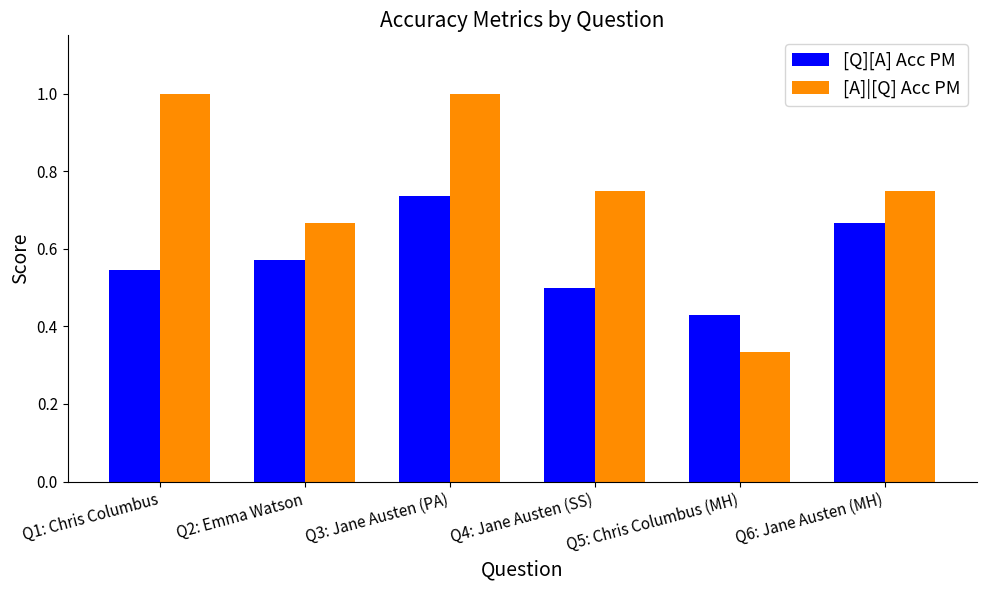

What are all the series names shown in the legend?

[Q][A] Acc PM, [A]|[Q] Acc PM